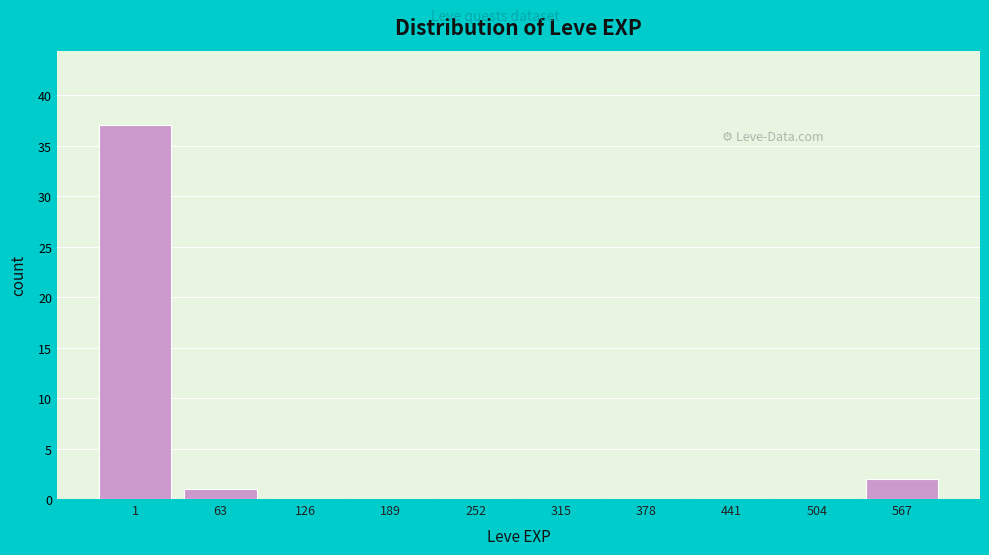

Reading right to left, list all the values displayed in this chart.

567=2	504=0	441=0	378=0	315=0	252=0	189=0	126=0	63=1	1=37